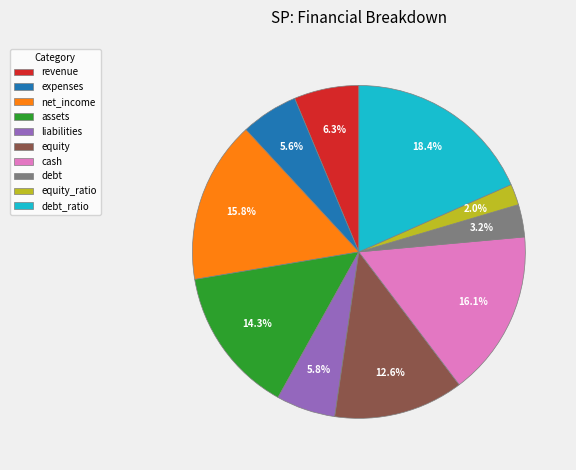

To the nearest percent, what is the difference between the cash and debt slice percentages?

13%